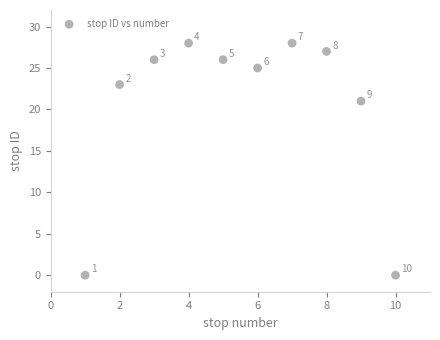

What is the range of Y values (max minus min)?

28